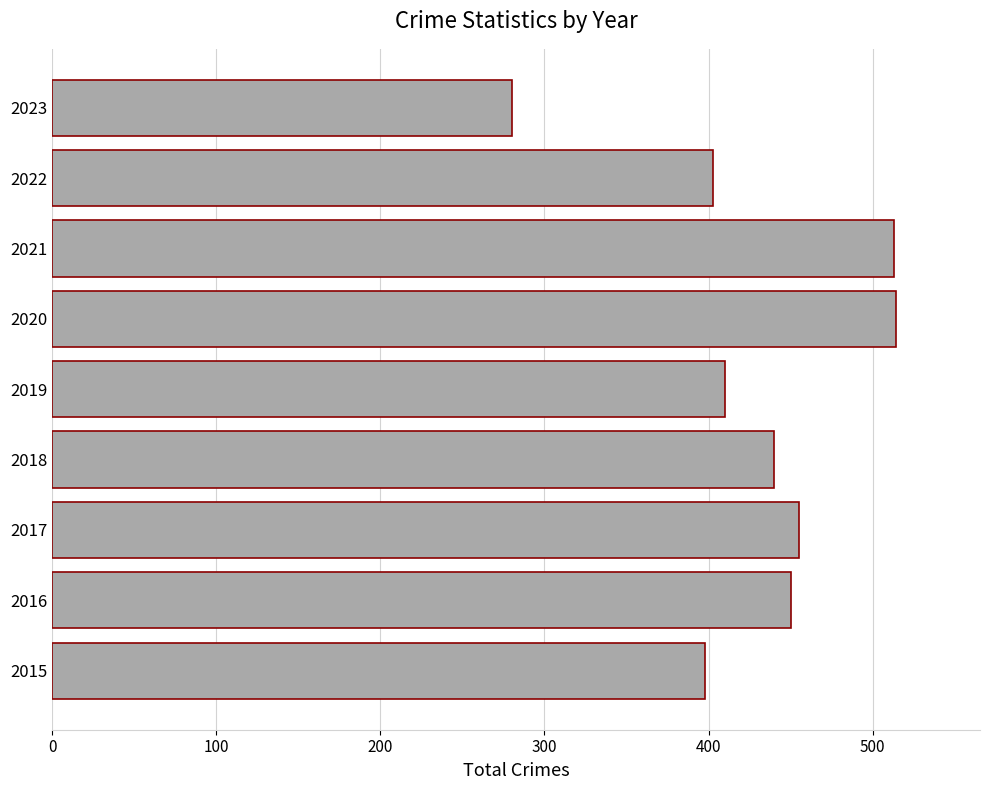

What is the smallest value displayed?

280